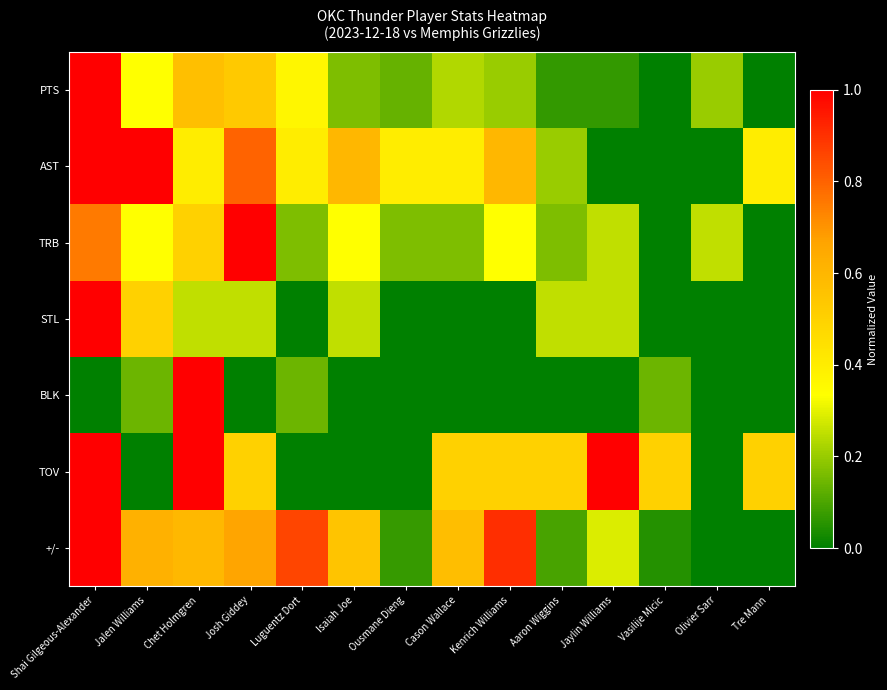

Count the number of data series in this chart.

7